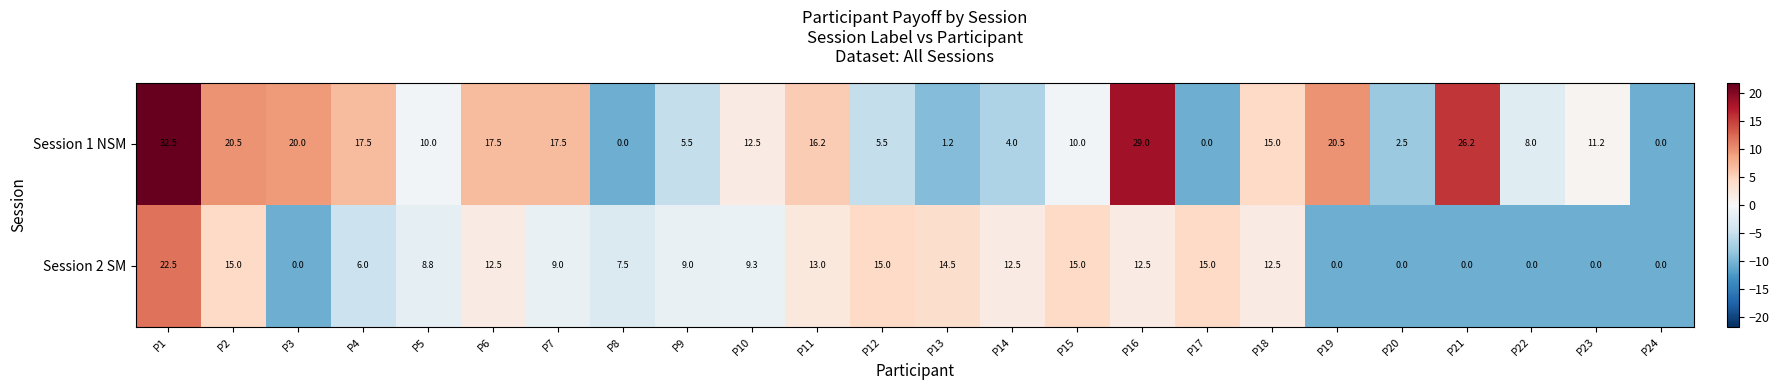

At P16, list the series in order from largest to smallest.

Session 1 NSM, Session 2 SM